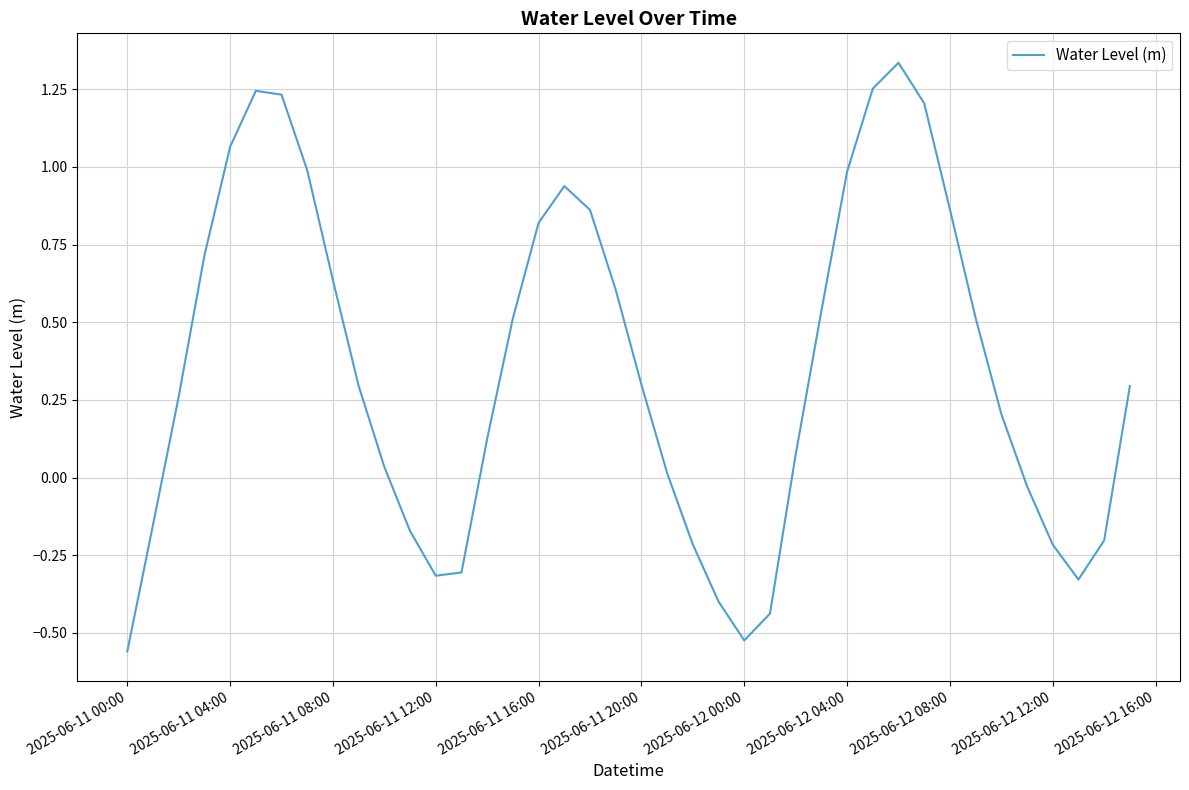

What is the difference between the maximum and minimum values?

1.9